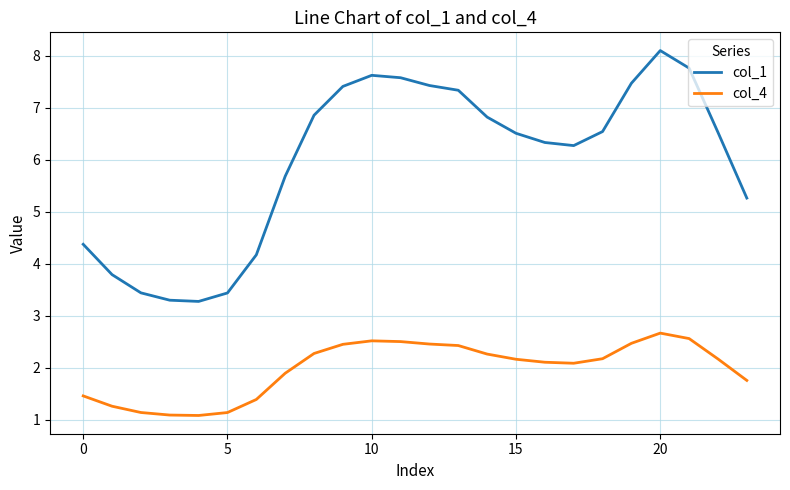

Which series has the largest total across all categories?

col_1